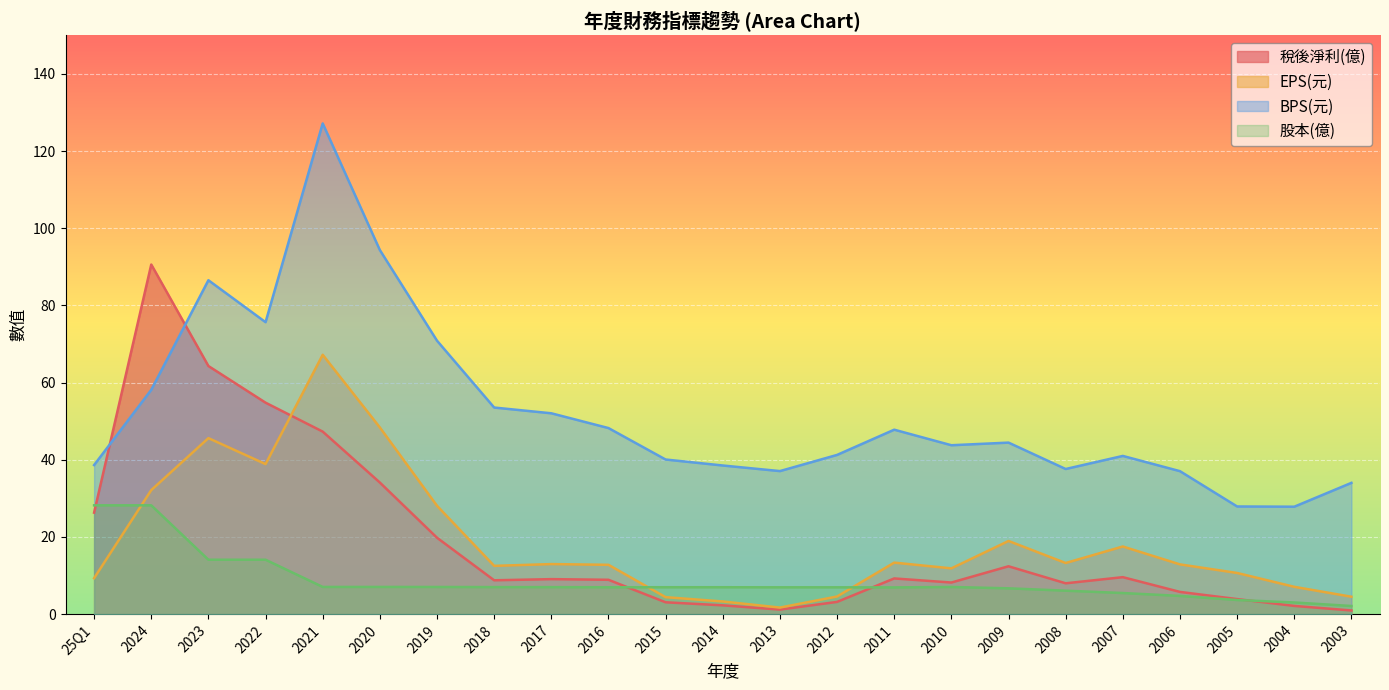

What is the sum of the EPS(元) values at 2003 and 2017?

17.5